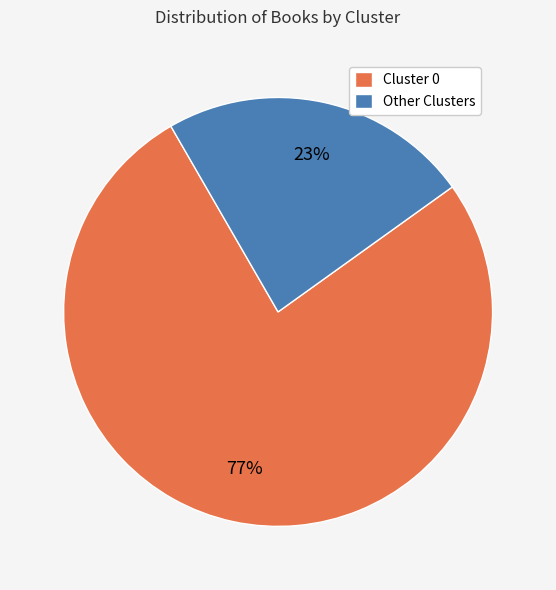

To the nearest percent, what portion does Cluster 0 represent?

77%